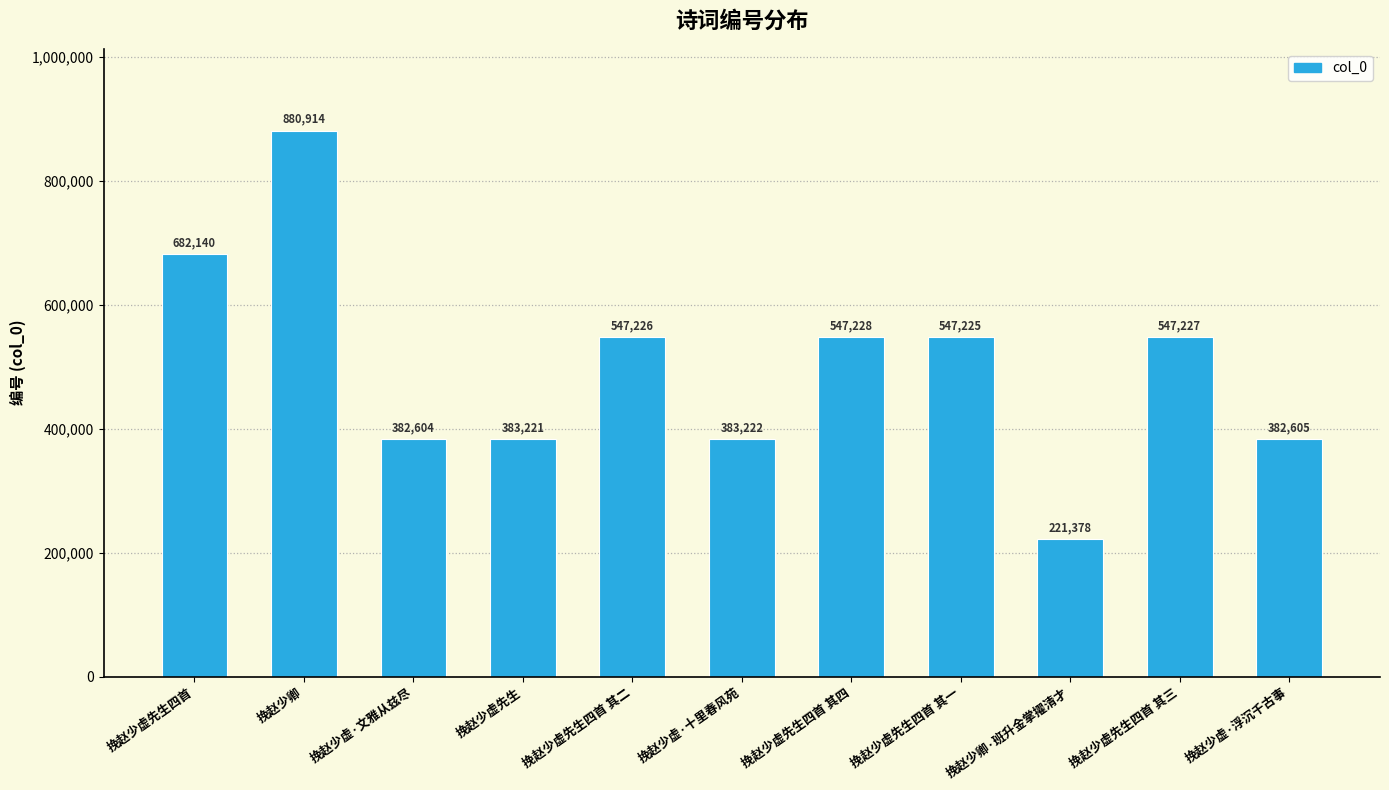

What is the label of the 11th bar from the left?

挽赵少虚·浮沉千古事